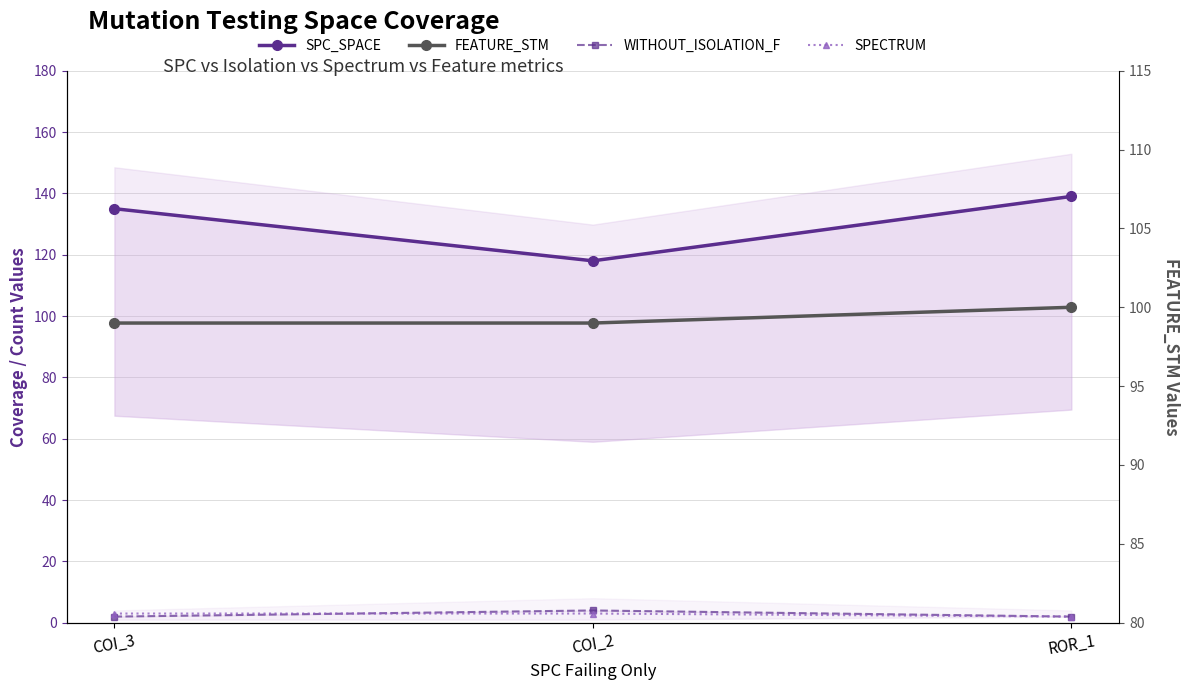

Rank the categories by WITHOUT_ISOLATION_F value from lowest to highest.

COI_3, ROR_1, COI_2